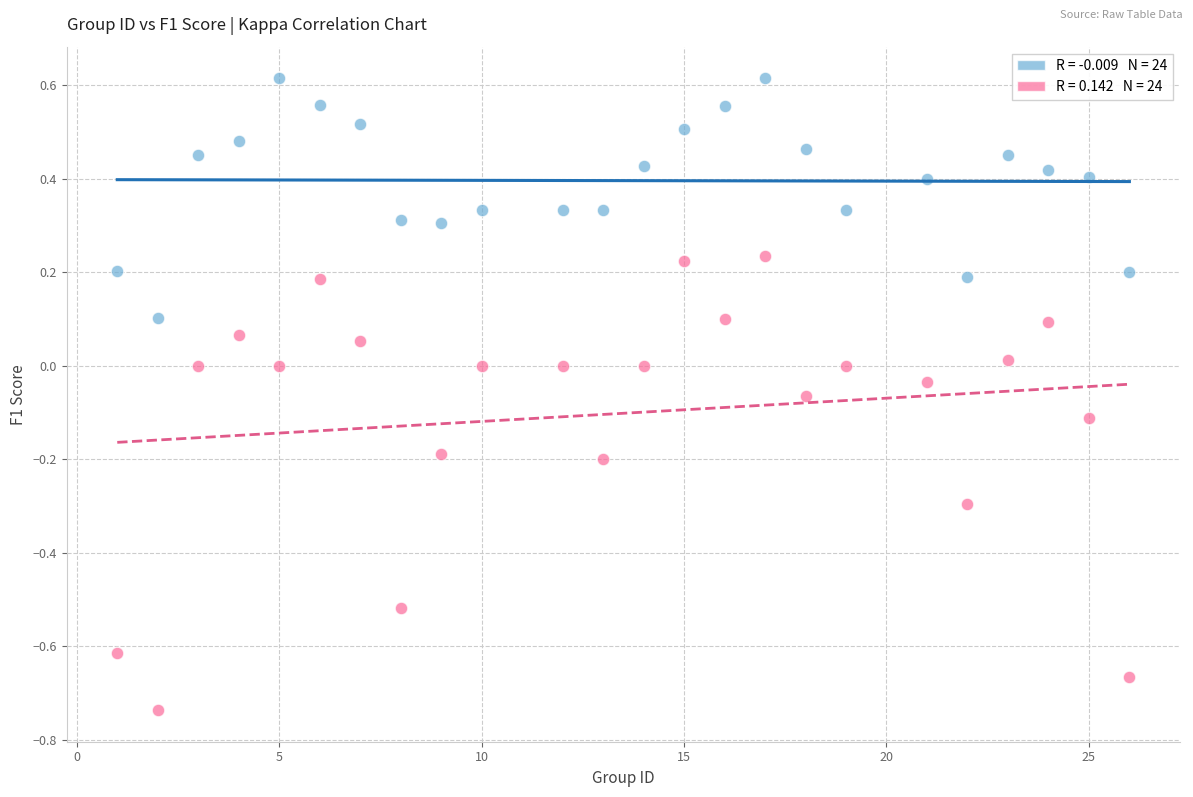

Across all data points, what is the range of Y values (max minus min)?

1.4